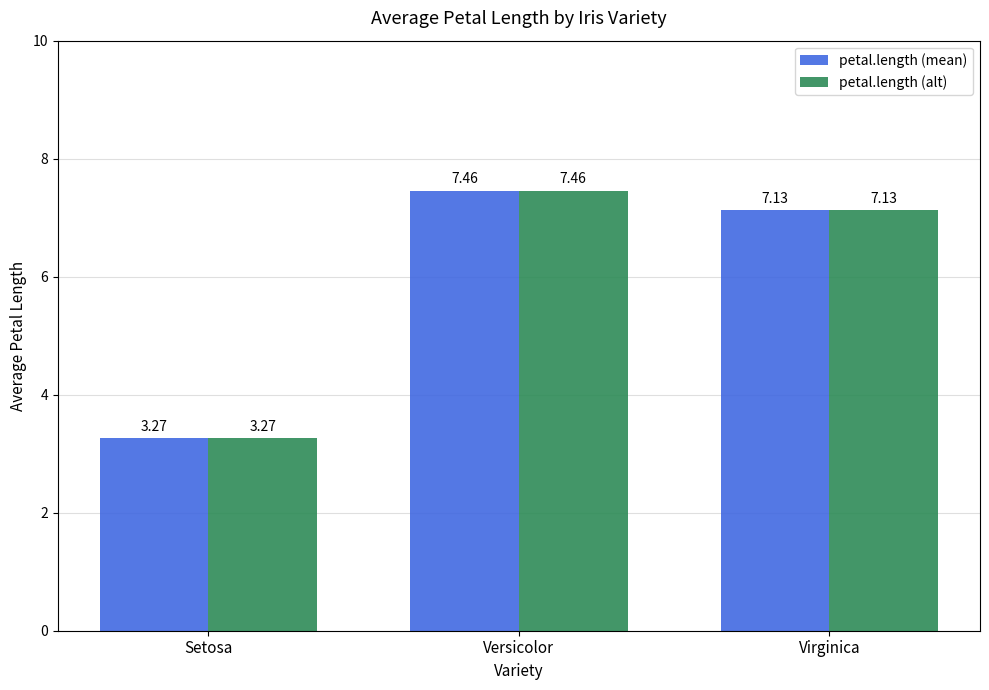

What is the difference between the second highest and minimum values in the petal.length (alt) series?

3.9